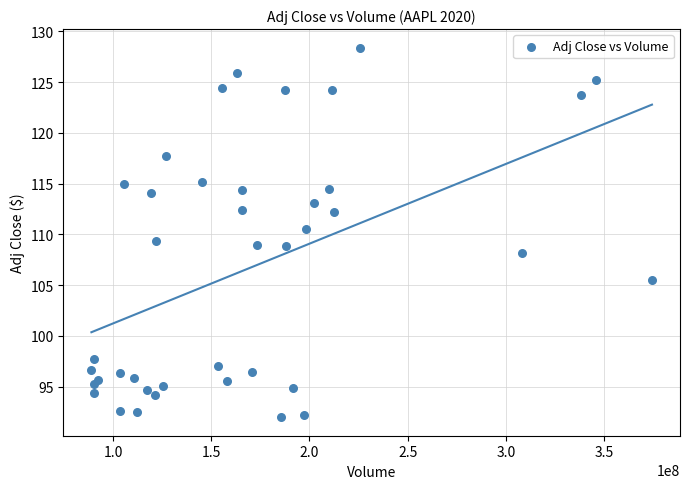

What is the range of X values (max minus min)?

285335200.0